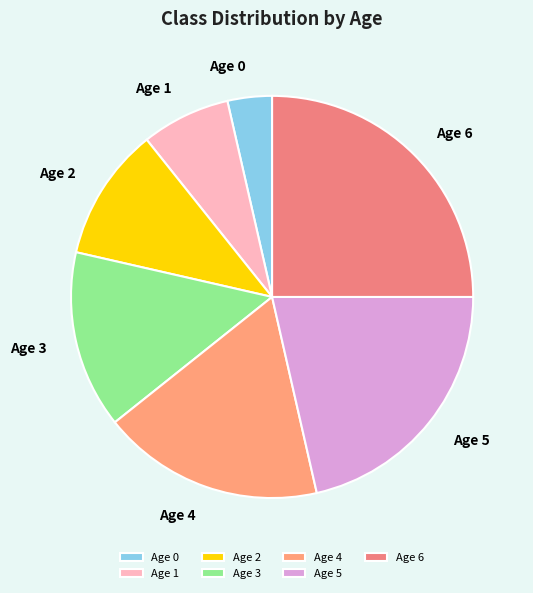

Does Age 1 represent more than half of the total?

No